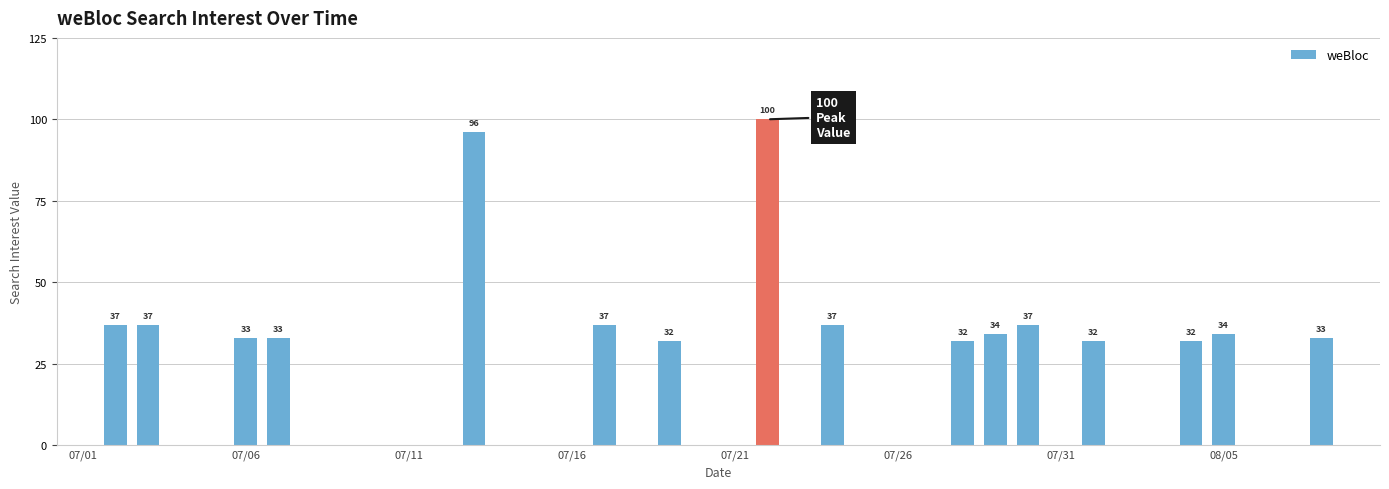

What is the sum of all values?

676